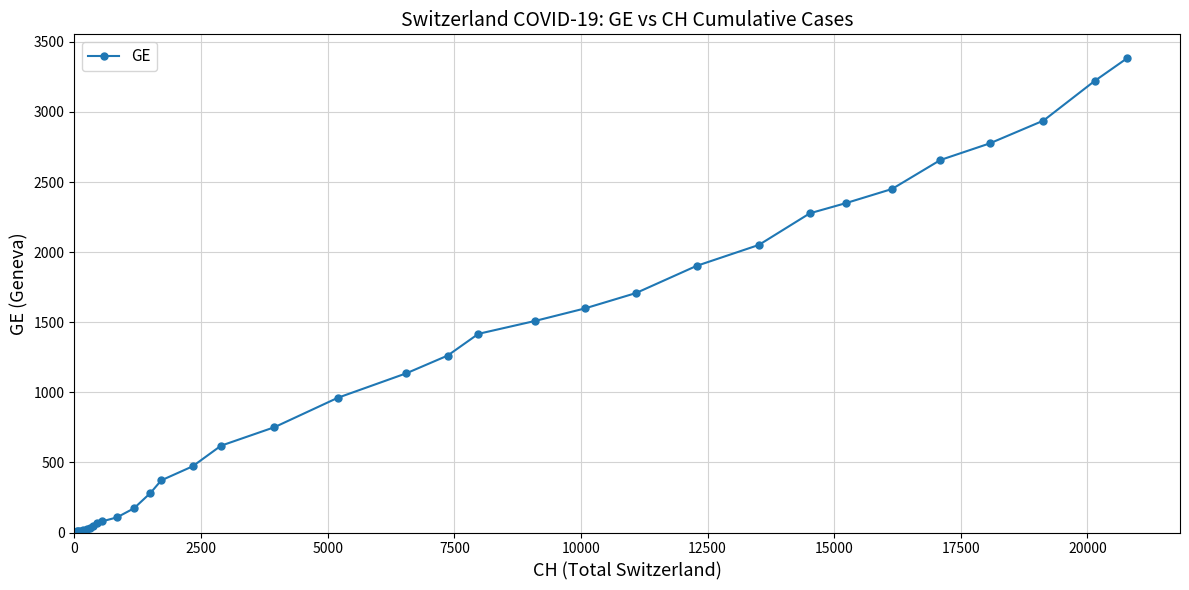

How many series are shown in this chart?

1